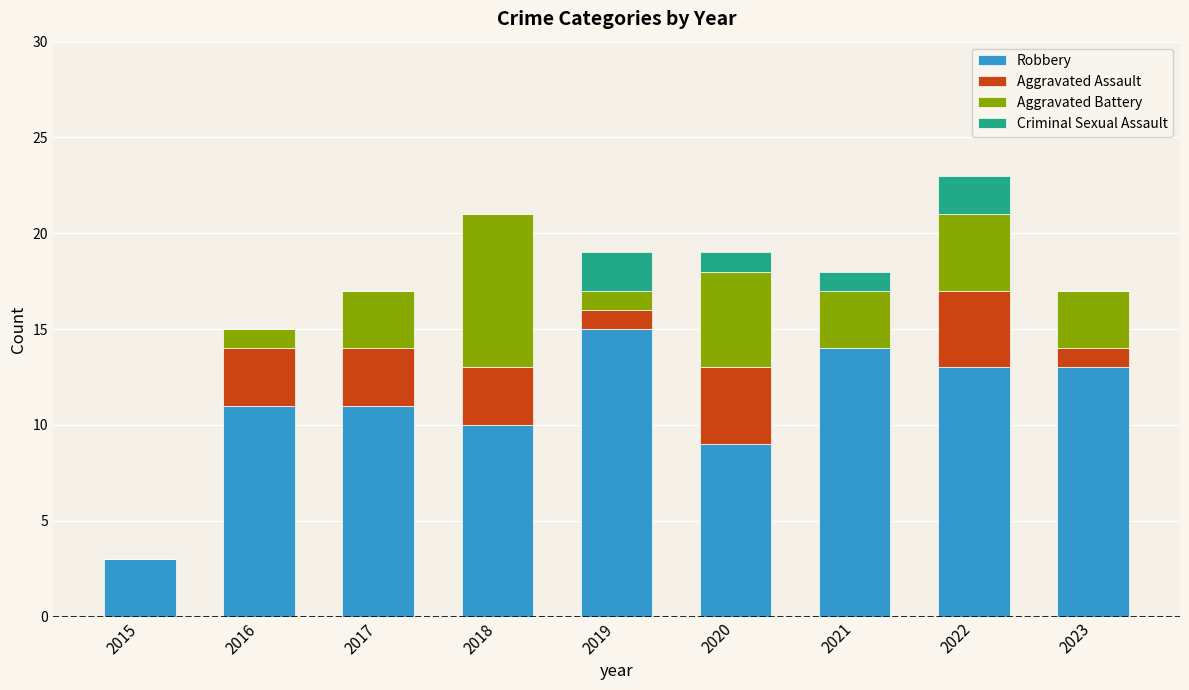

What is the total value across all series at 2023?

17